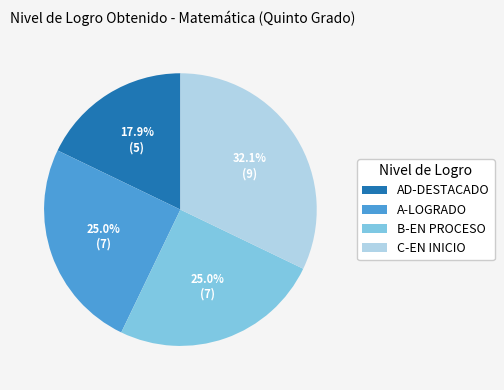

Between C-EN INICIO and A-LOGRADO, which is larger?

C-EN INICIO